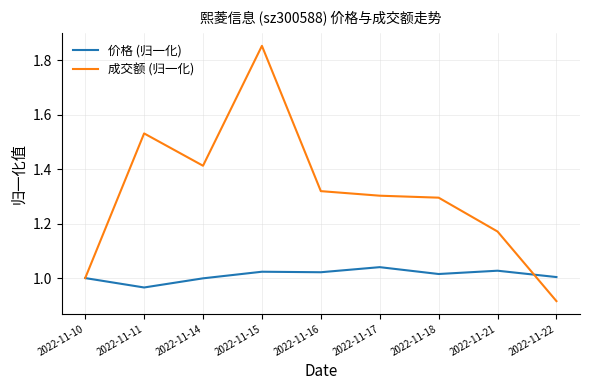

Between 2022-11-10 and 2022-11-18, which series saw the biggest shift?

成交额 (归一化)